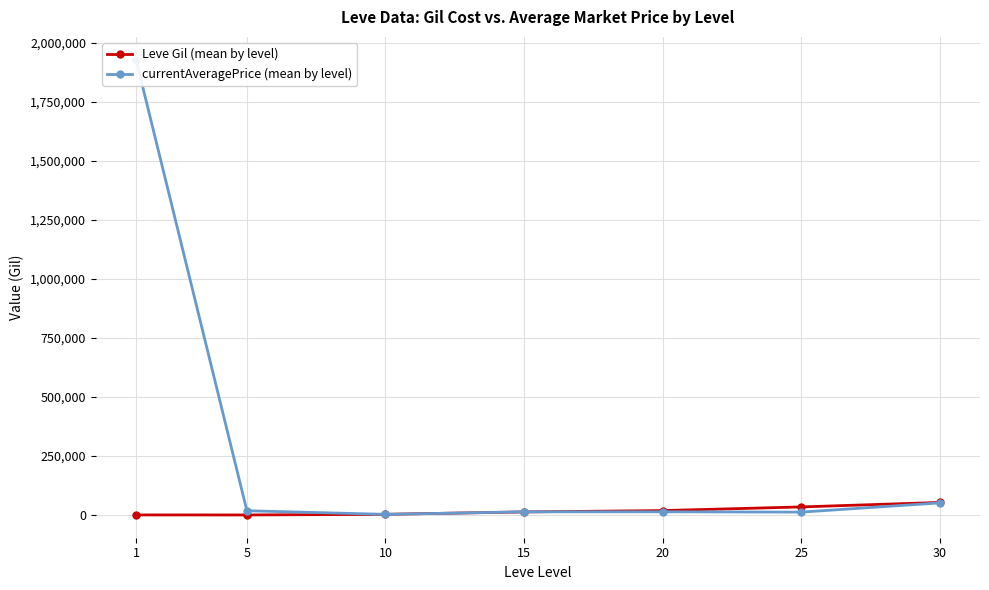

What is the greatest value displayed?

1928035.7